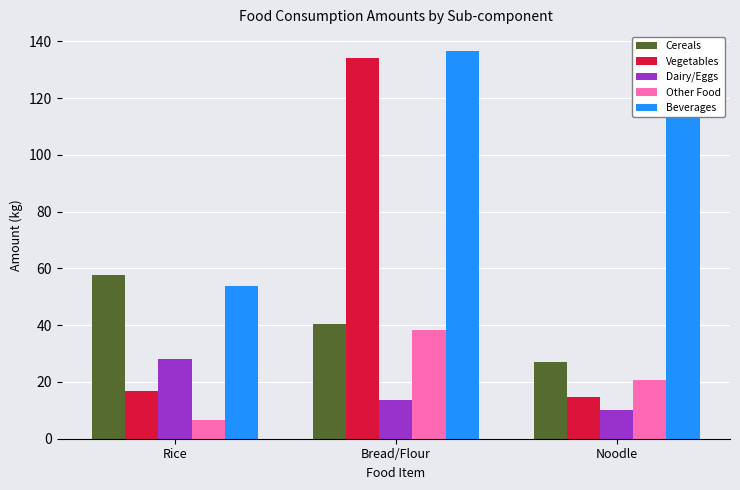

Where does the Cereals series first go above 40?

Rice